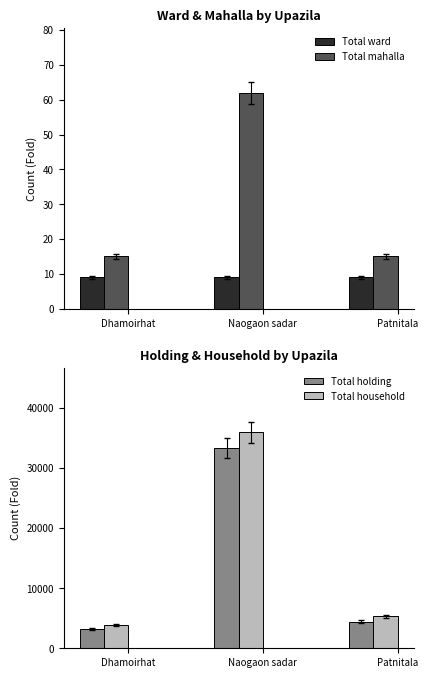

How many groups of bars are there?

3